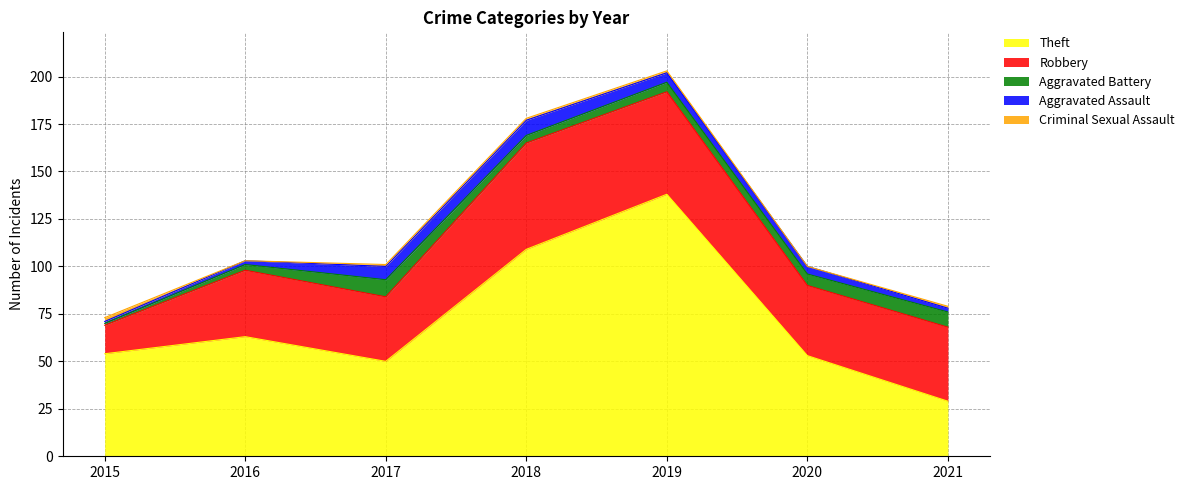

What is the total value across all series at 2020?

100